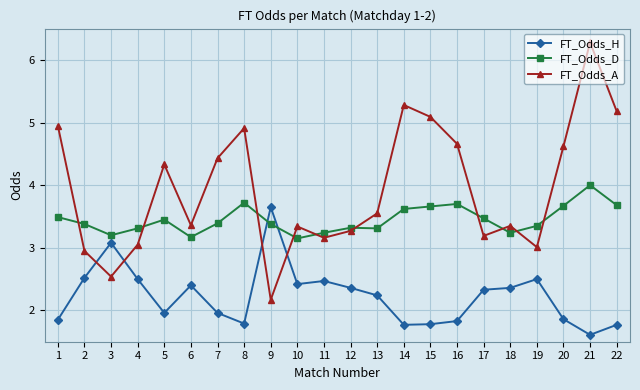

Rank the series by their average value, from highest to lowest.

FT_Odds_A, FT_Odds_D, FT_Odds_H